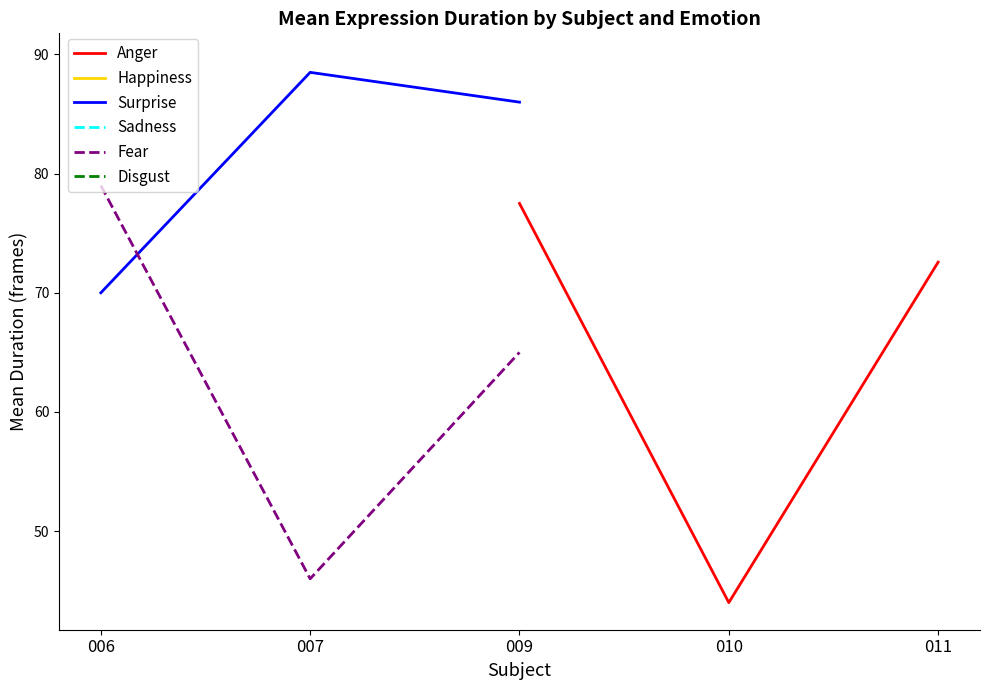

Count the number of data series in this chart.

6